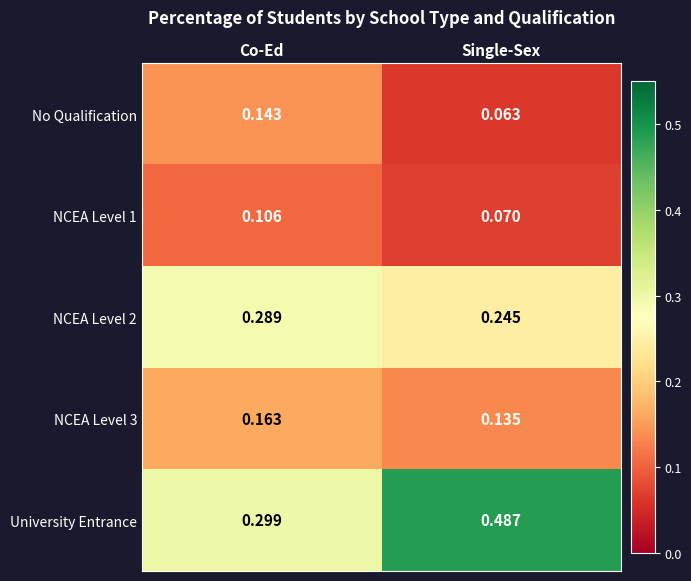

Which series has the largest total across all categories?

University Entrance